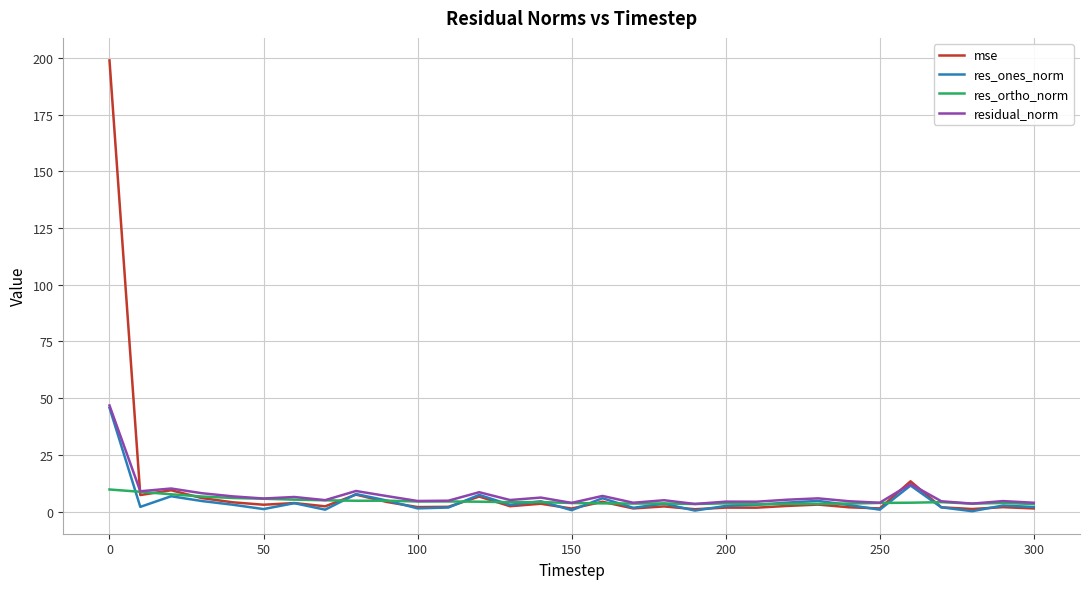

Which series has the largest range (max minus min)?

mse